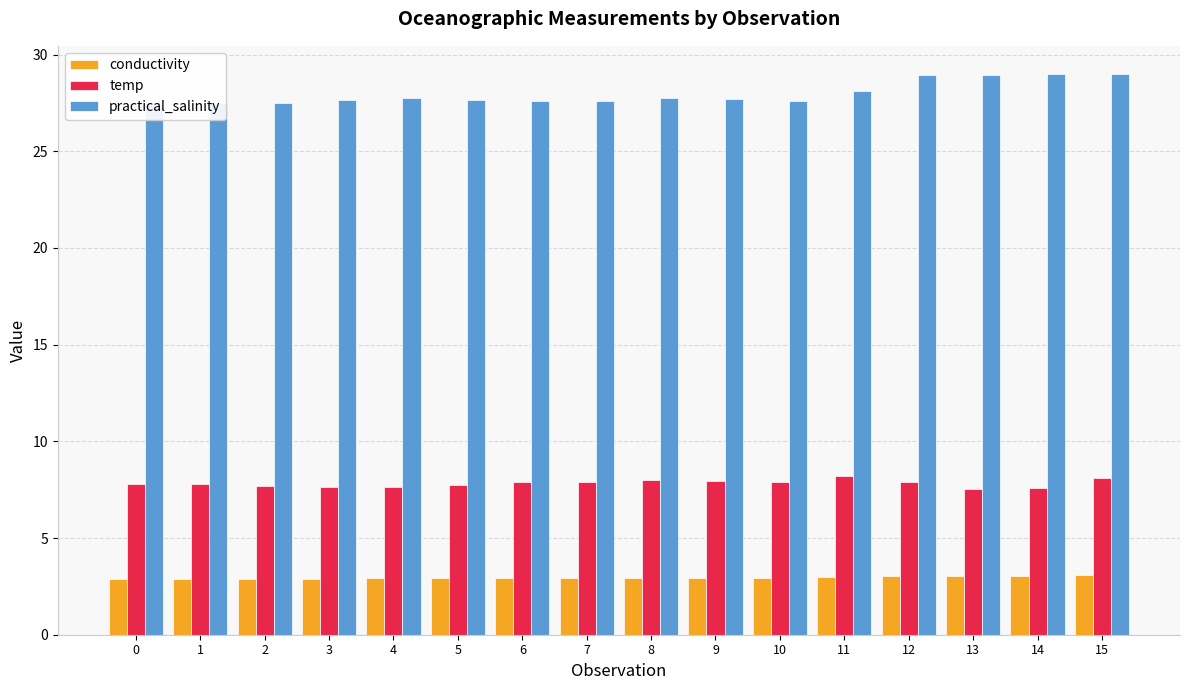

How many bars are there in each group?

3